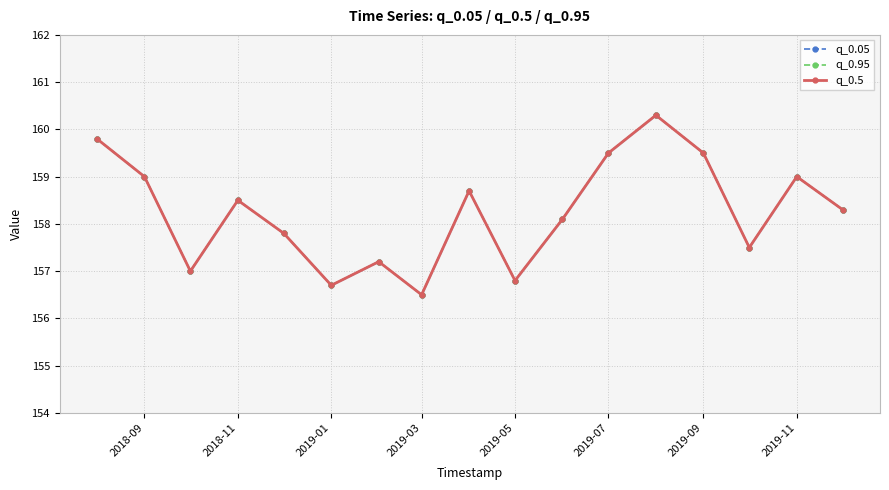

Which series changed the most between 2019-01 and 2019-07?

q_0.05